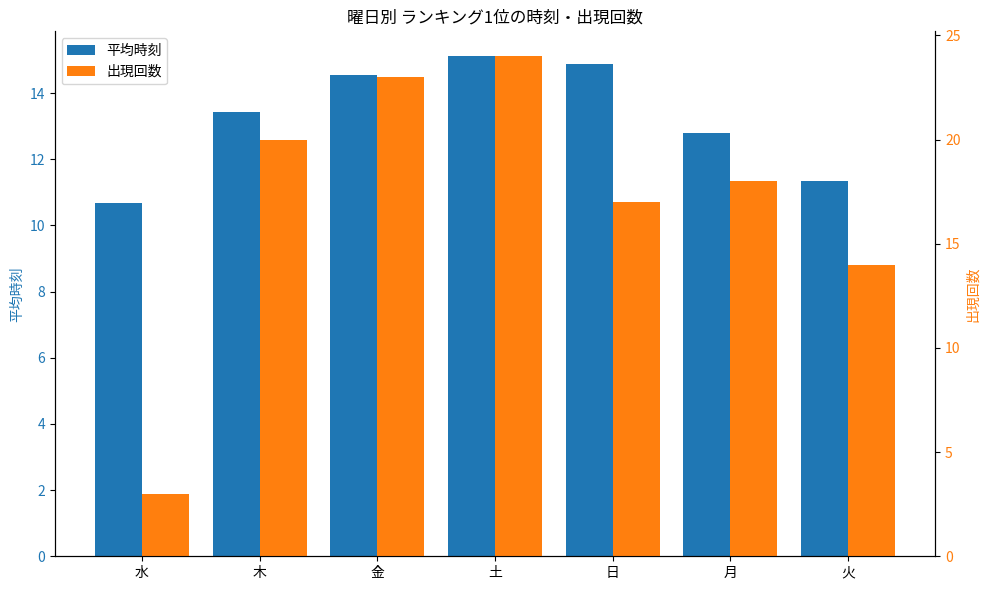

Is it true that 出現回数 equals 14.0 at 火?

True